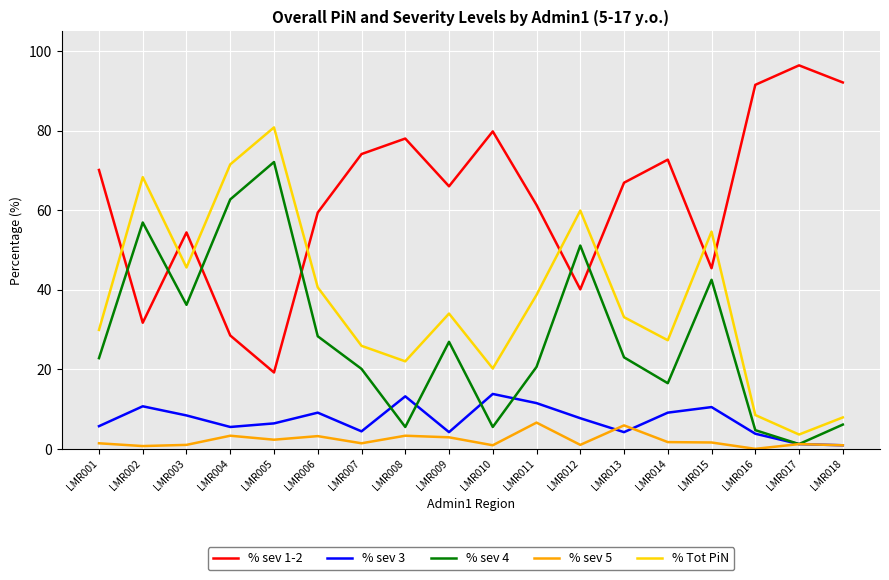

True or false: % Tot PiN and % sev 5 cross at least once.

False